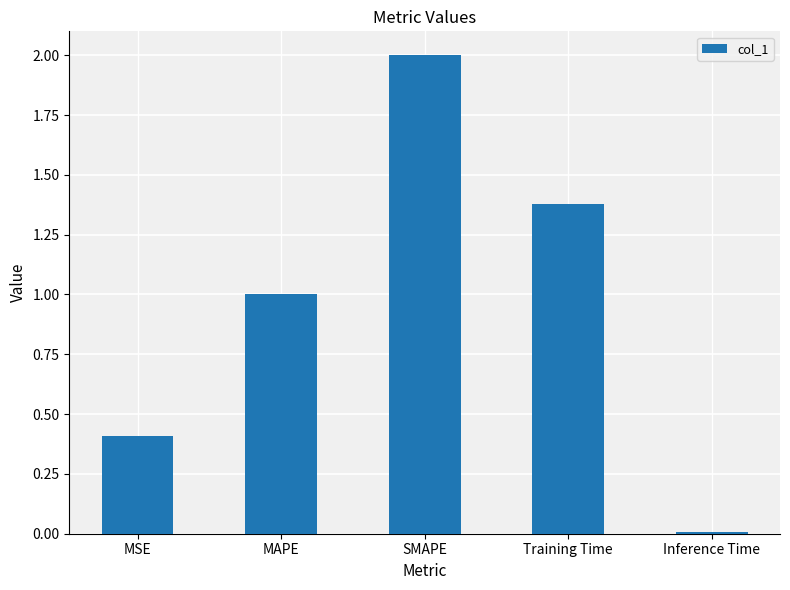

The chart shows a value of 0.0 at Inference Time. True or false?

True